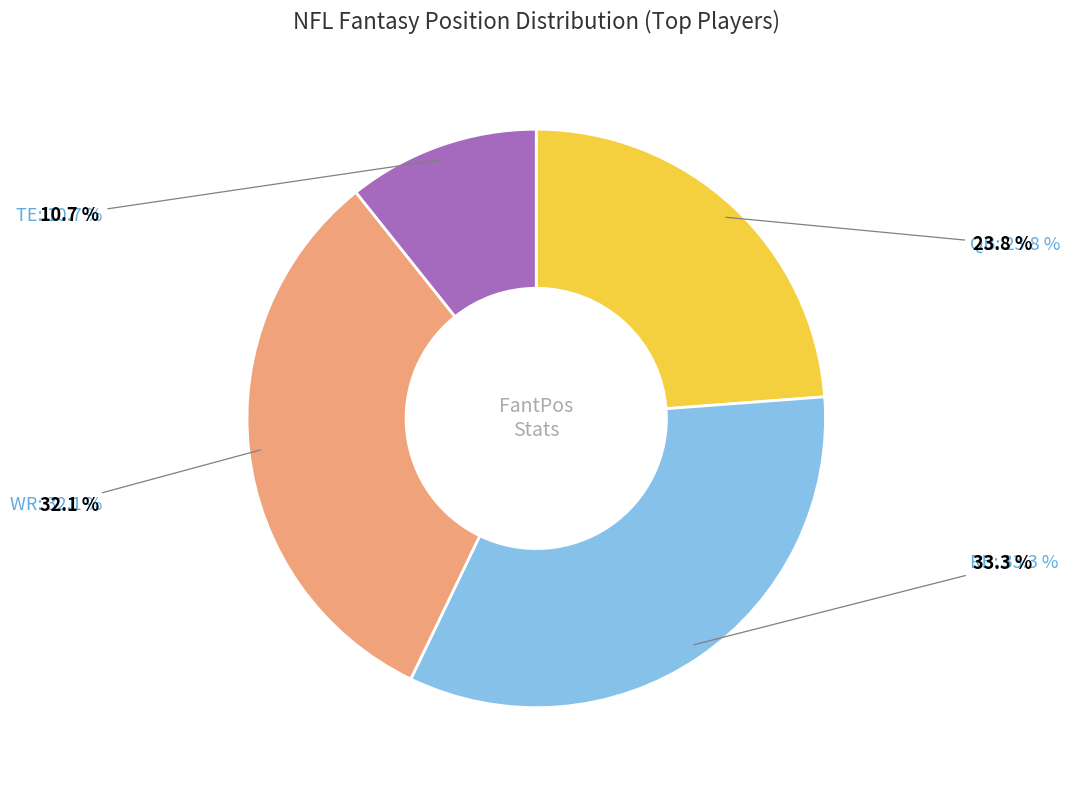

Is TE the majority of the pie?

No